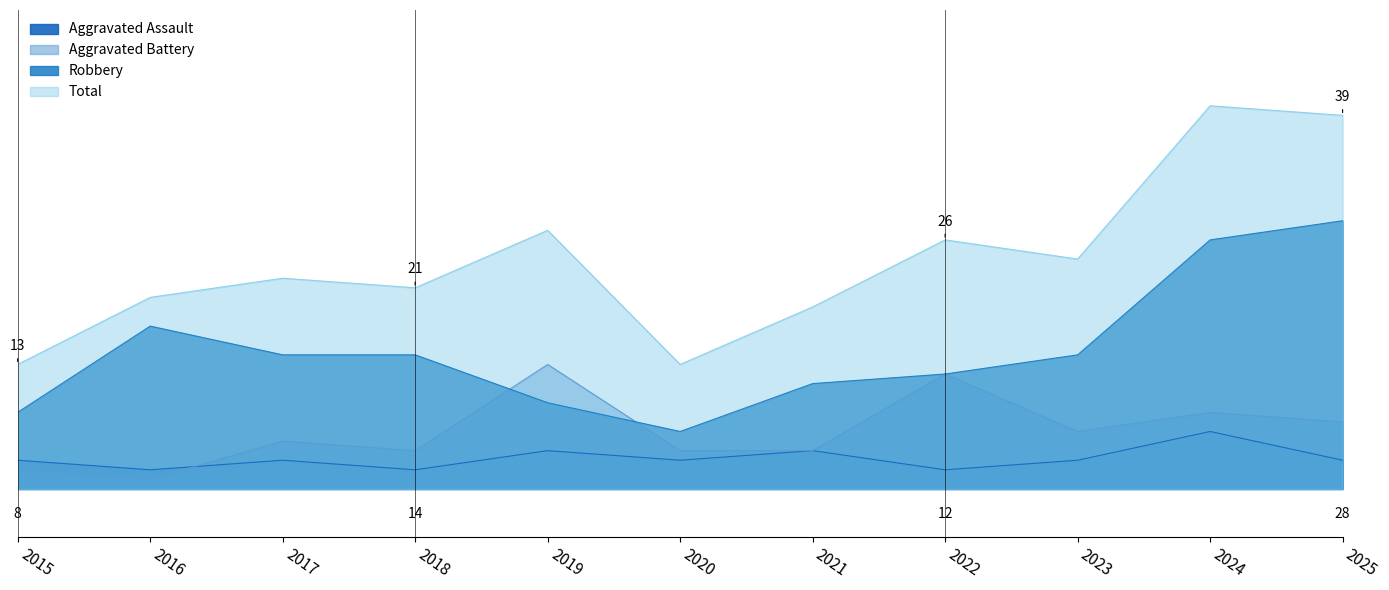

The value of Aggravated Assault at 2015 is 3. True or false?

True